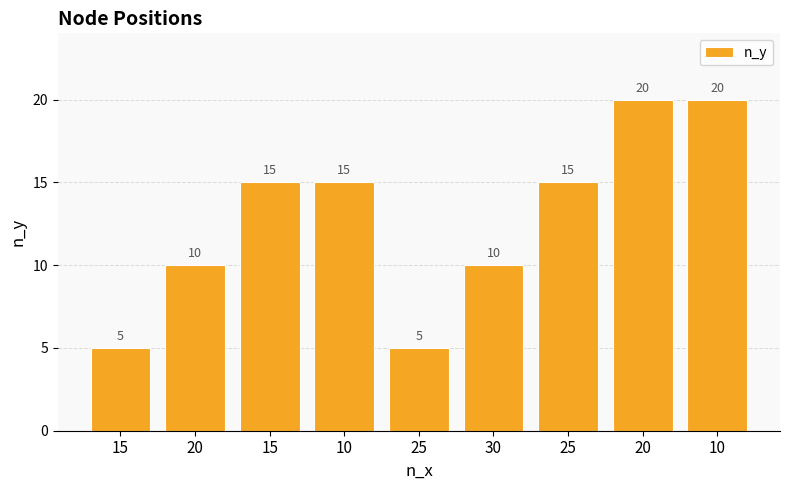

Are the bars horizontal?

No